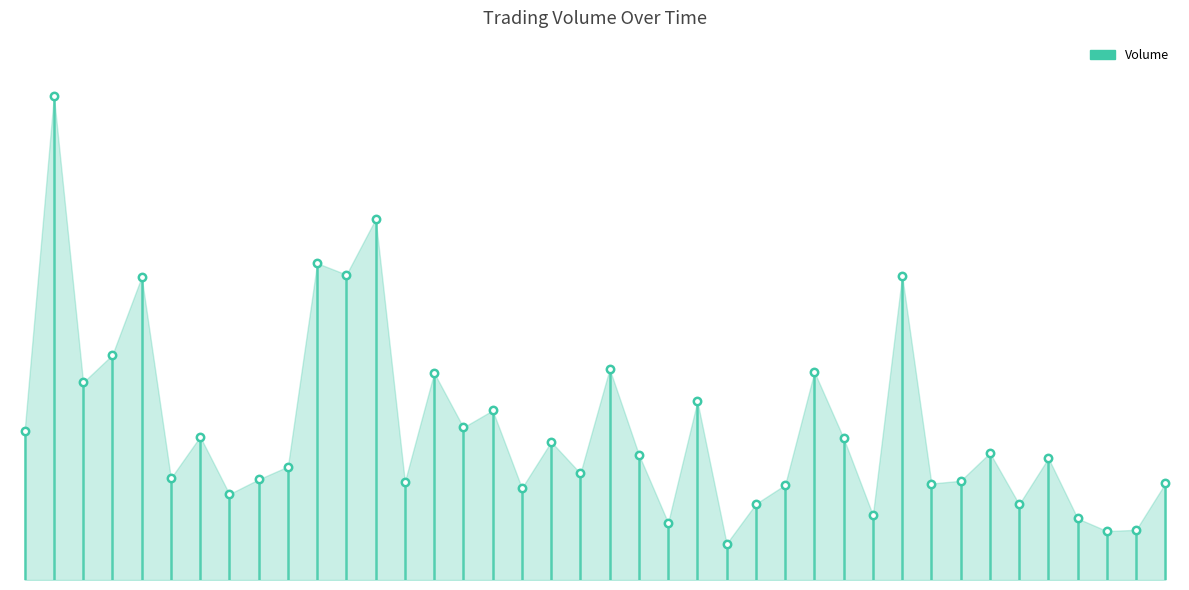

What is the change in value from 2022-01-11 to 2022-01-19?

+370982